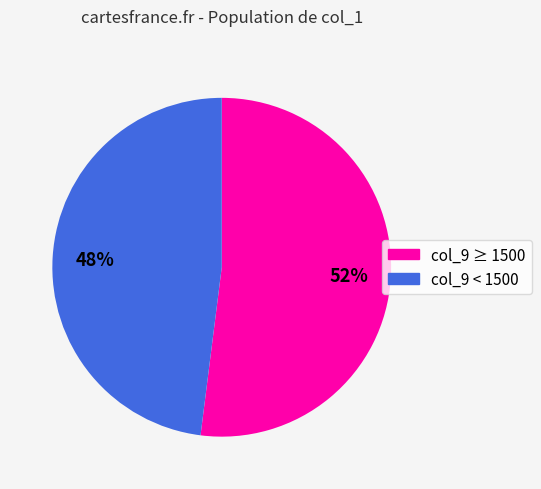

Does any single category account for the majority?

Yes